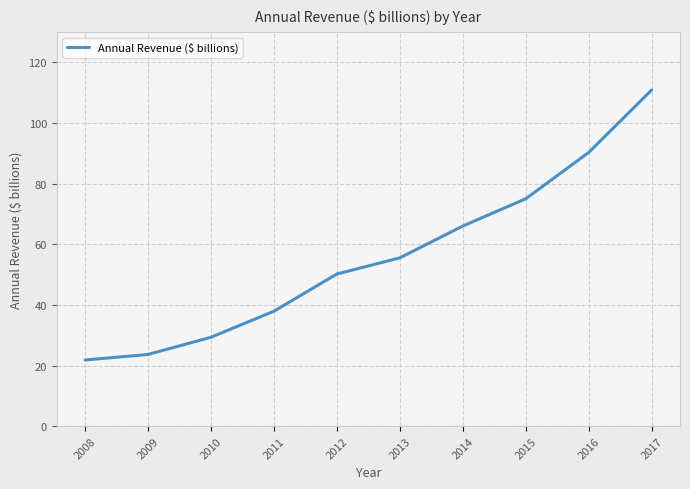

What is the change in value from 2008 to 2012?

+28.4